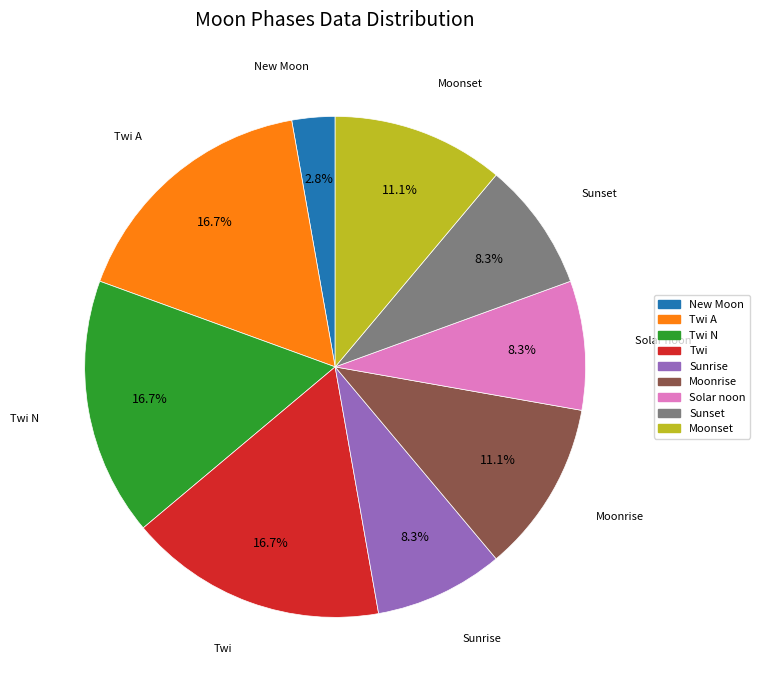

Is there a majority slice in this chart?

No